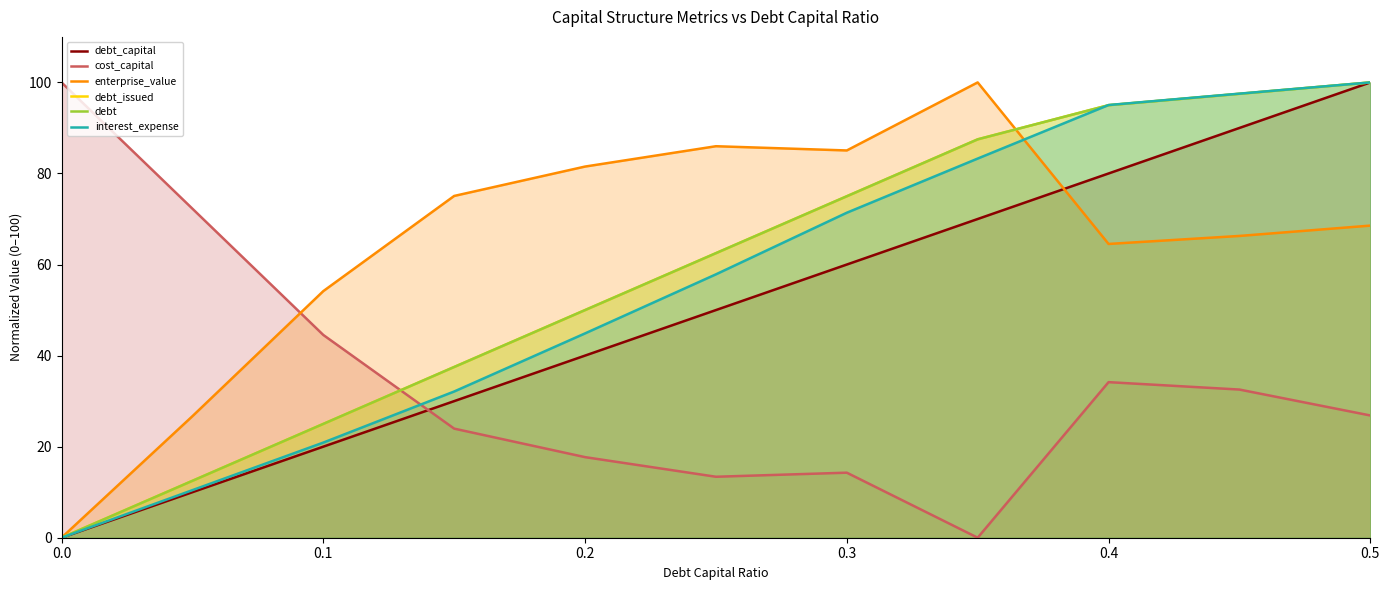

What are all the series names shown in the legend?

debt_capital, cost_capital, enterprise_value, debt_issued, debt, interest_expense